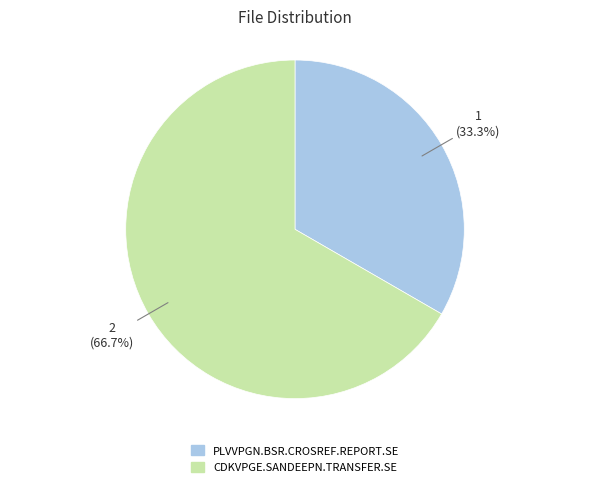

True or false: CDKVPGE.SANDEEPN.TRANSFER.SE accounts for 52% of the total.

False